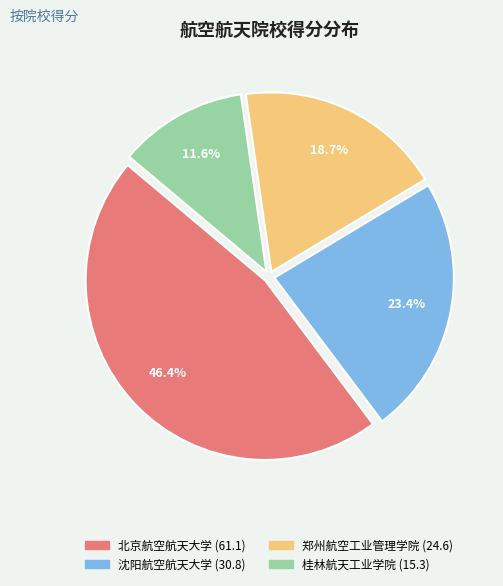

True or false: 沈阳航空航天大学 accounts for 13% of the total.

False